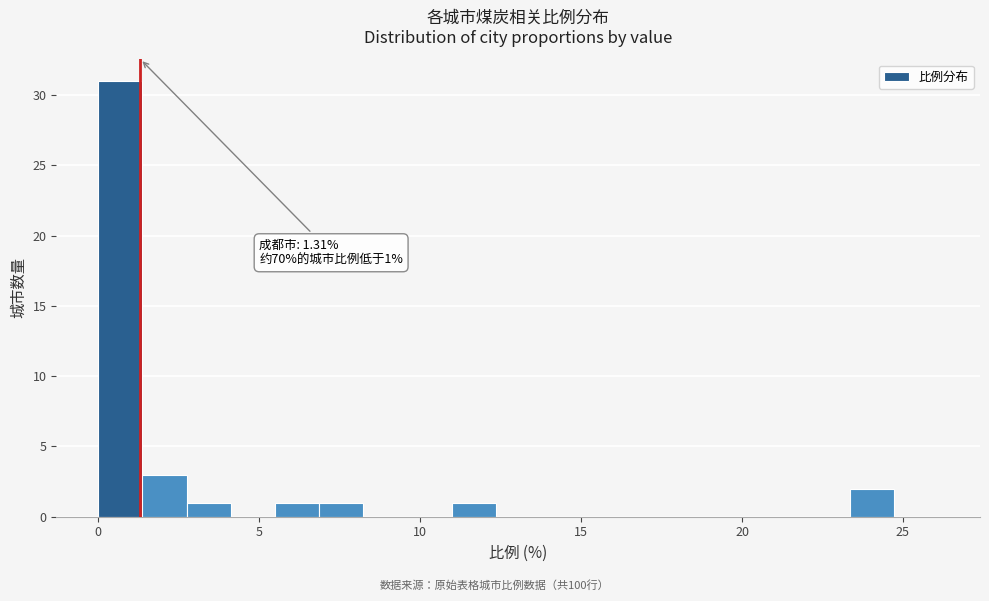

Around what value on the x-axis is the tallest bar? Give the approximate position of its centre, as read against the axis.

0.5